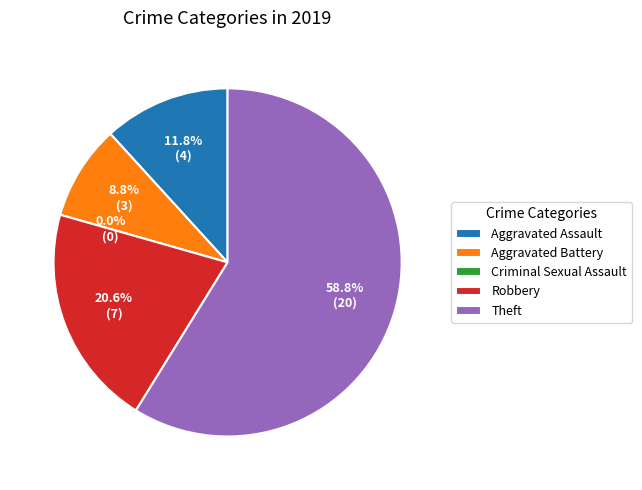

To the nearest percent, what percentage of the pie is Aggravated Battery?

9%